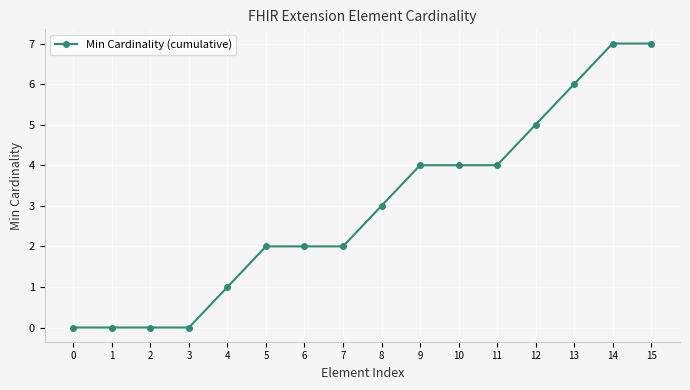

What is the value of the 14th point from the left?

6